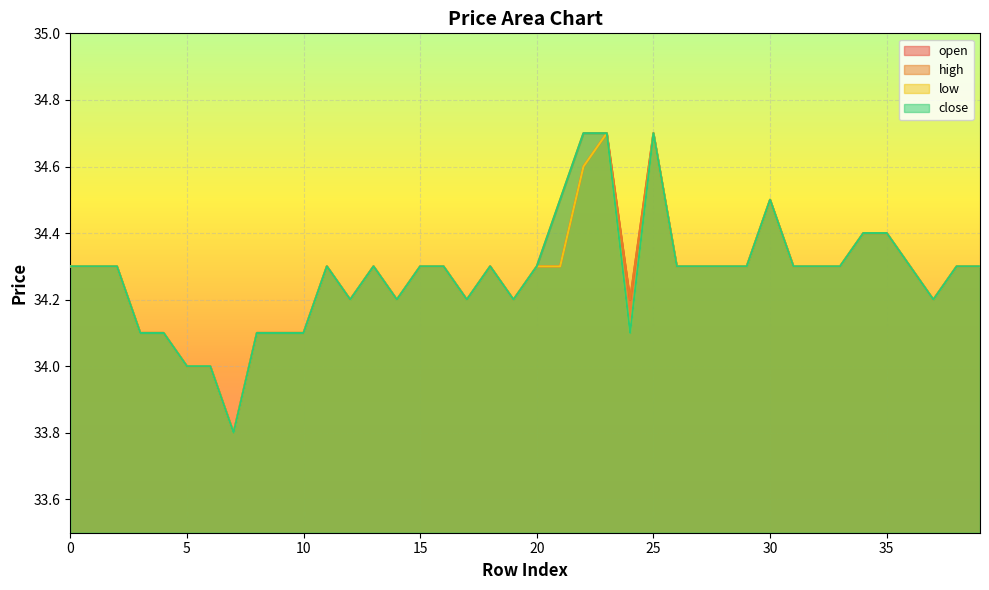

Which series has the largest total across all categories?

high